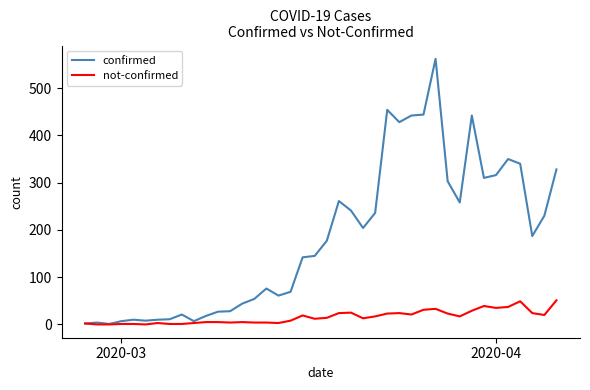

What is the greatest value displayed?

562